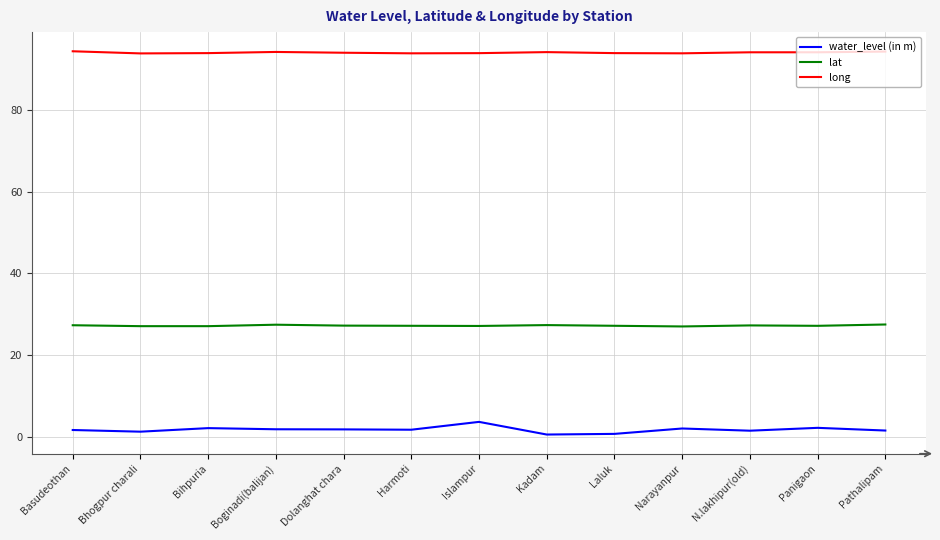

What position from the right is Basudeothan?

13